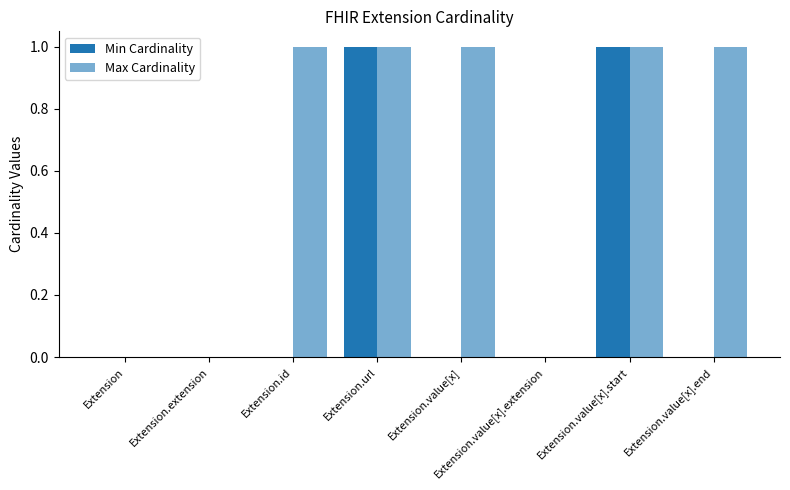

How many distinct data groups are displayed?

2